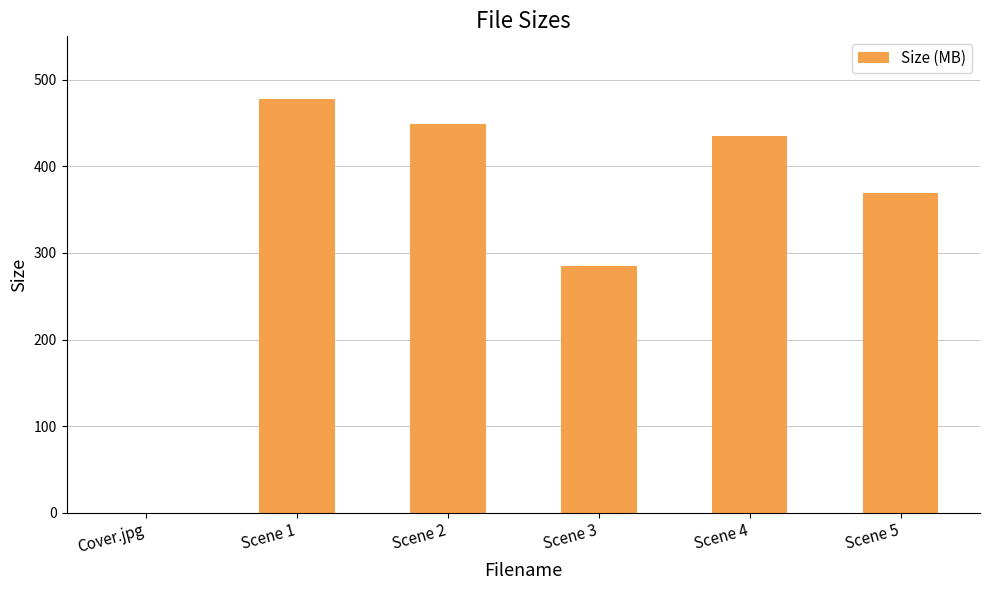

What is the sum of the values at Scene 3 and Scene 2?

734.2